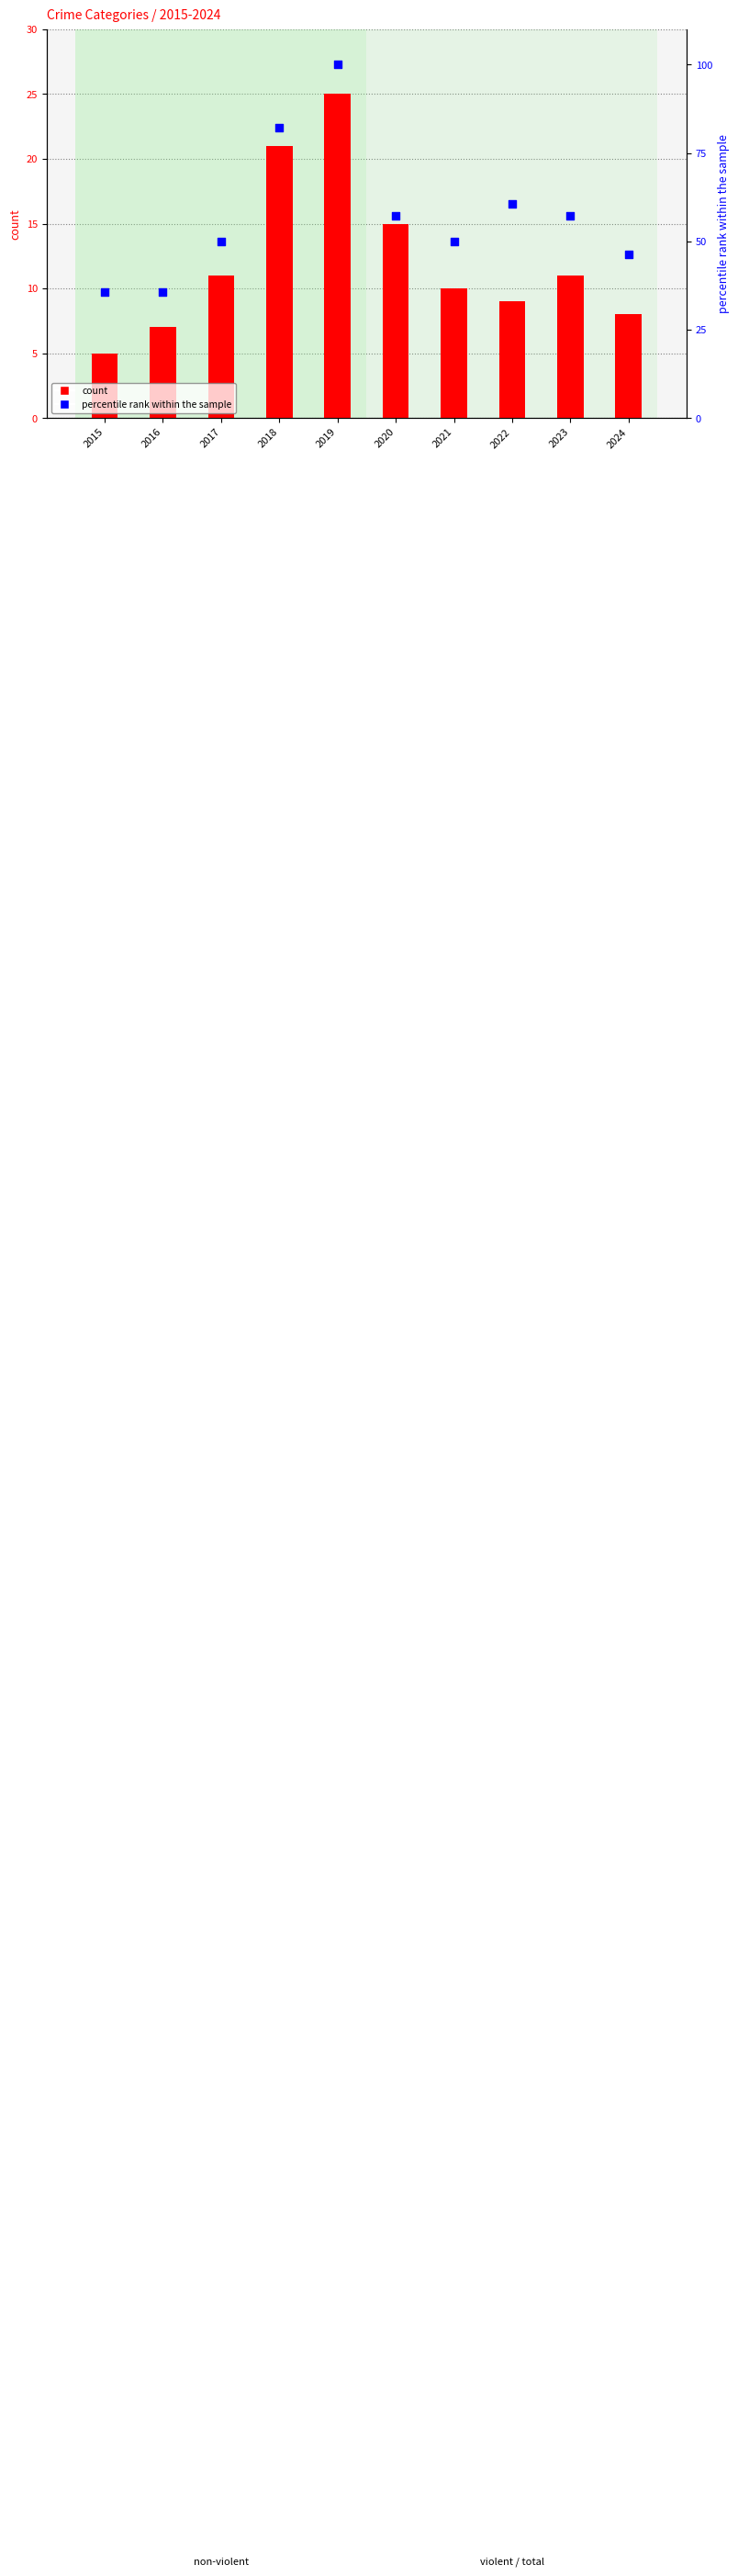

Which series contains the lowest Y value?

count